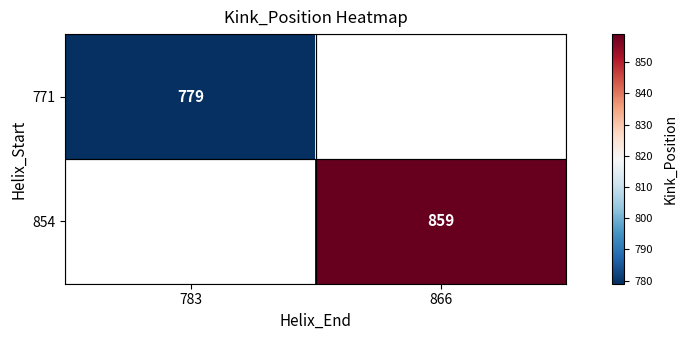

Is it true that 771 equals 1252 at 783?

False